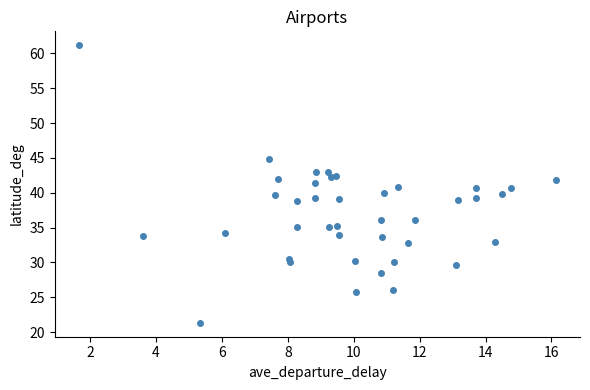

What is the range of Y values (max minus min)?

39.9